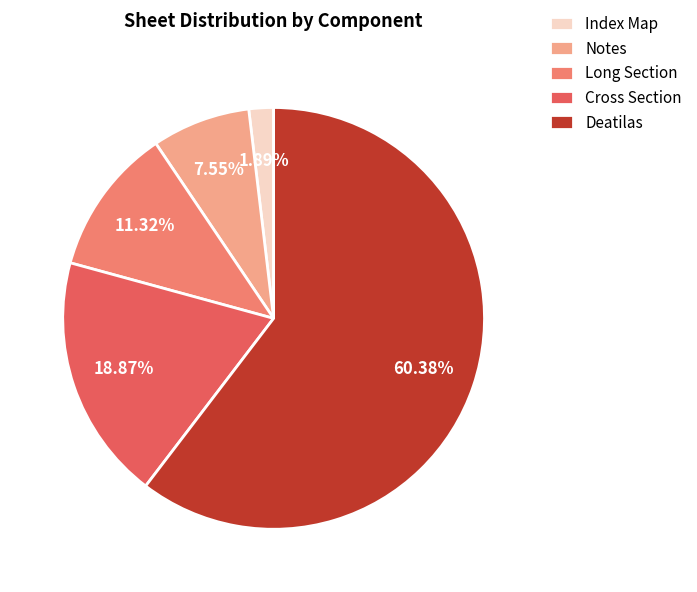

Is the sum of Long Section and Index Map greater than half?

No